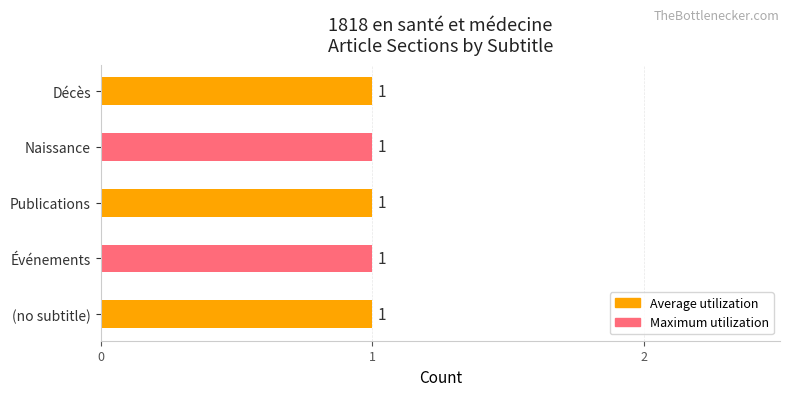

The col_0_values series shows 0 at Publications. True or false?

False